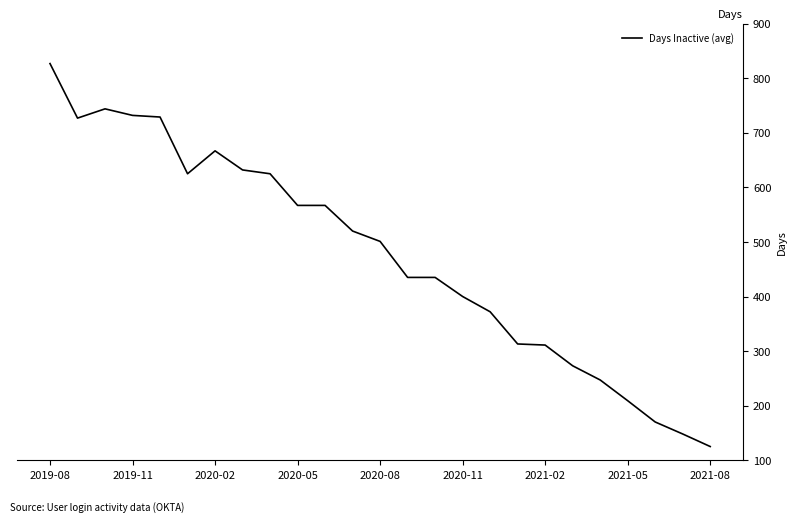

What is the greatest value displayed?

827